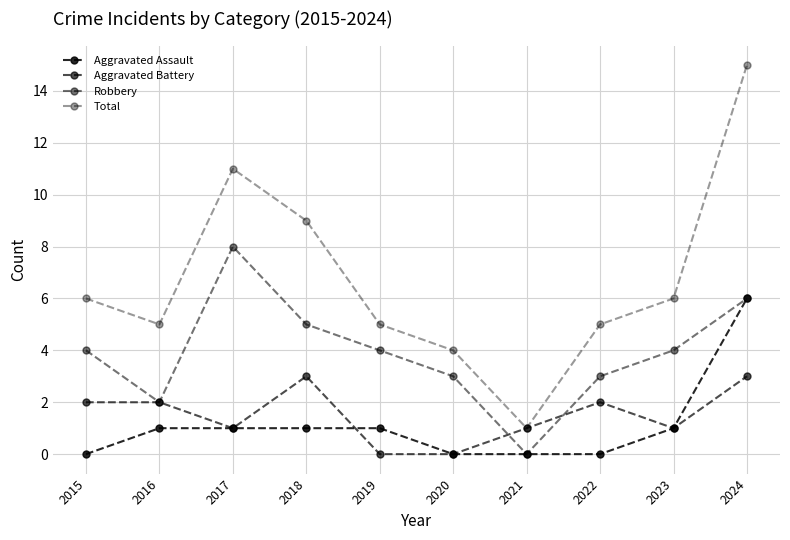

Reading right to left, transcribe all the data shown in this chart.

Aggravated Assault: 6	1	0	0	0	1	1	1	1	0
Aggravated Battery: 3	1	2	1	0	0	3	1	2	2
Robbery: 6	4	3	0	3	4	5	8	2	4
Total: 15	6	5	1	4	5	9	11	5	6